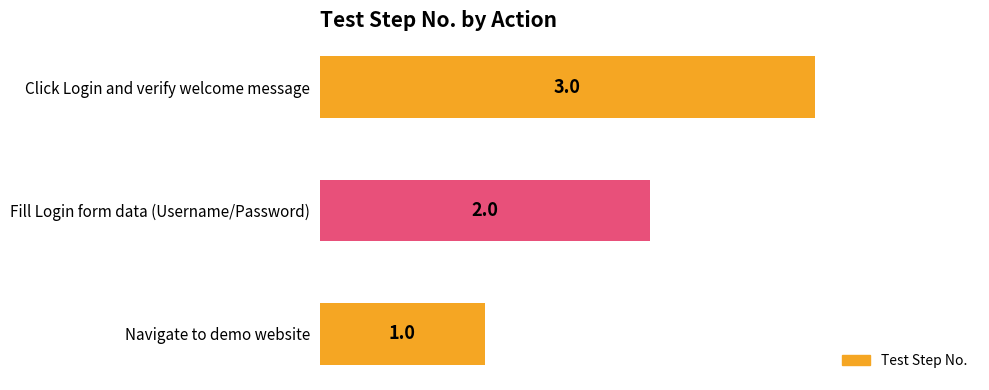

List the labels in order of value, largest first.

Click Login and verify welcome message, Fill Login form data (Username/Password), Navigate to demo website